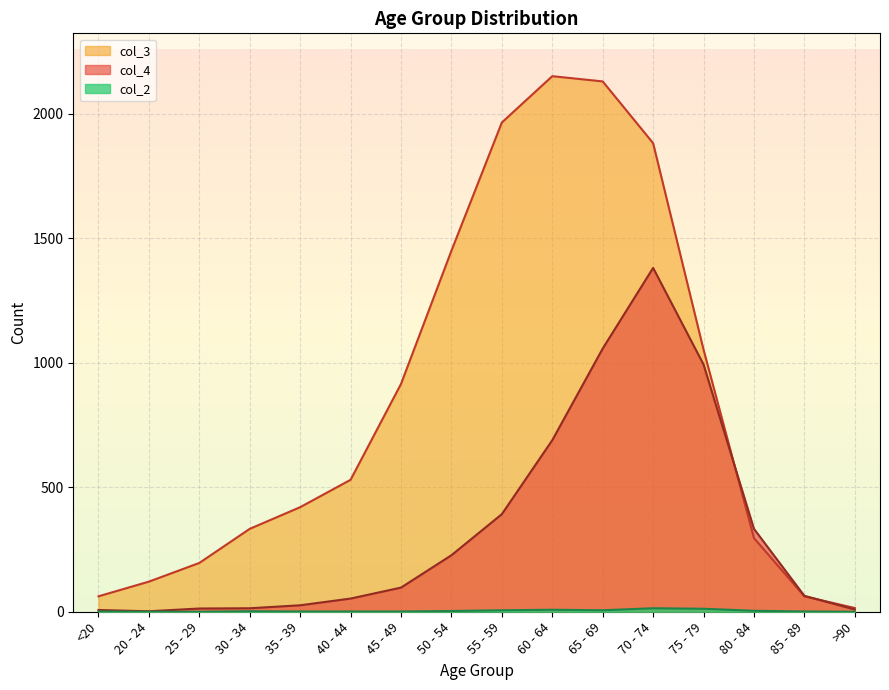

How many data points does each series have?

16